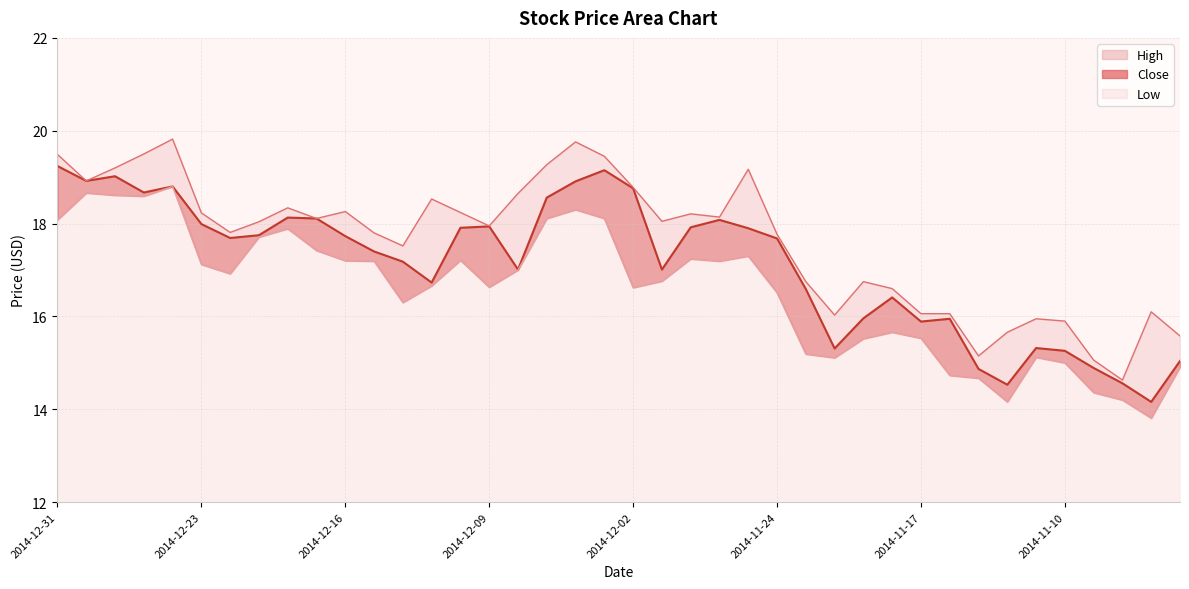

Reading left to right, transcribe all the data shown in this chart.

Close: 2014-12-31=19.2	2014-12-30=18.9	2014-12-29=19.0	2014-12-26=18.7	2014-12-24=18.8	2014-12-23=18.0	2014-12-22=17.7	2014-12-19=17.8	2014-12-18=18.1	2014-12-17=18.1	2014-12-16=17.7	2014-12-15=17.4	2014-12-12=17.2	2014-12-11=16.7	2014-12-10=17.9	2014-12-09=17.9	2014-12-08=17.0	2014-12-05=18.6	2014-12-04=18.9	2014-12-03=19.1	2014-12-02=18.8	2014-12-01=17.0	2014-11-28=17.9	2014-11-26=18.1	2014-11-25=17.9	2014-11-24=17.7	2014-11-21=16.6	2014-11-20=15.3	2014-11-19=16.0	2014-11-18=16.4	2014-11-17=15.9	2014-11-14=15.9	2014-11-13=14.9	2014-11-12=14.5	2014-11-11=15.3	2014-11-10=15.3	2014-11-07=14.9	2014-11-06=14.6	2014-11-05=14.2	2014-11-04=15.0
High: 2014-12-31=19.5	2014-12-30=18.9	2014-12-29=19.2	2014-12-26=19.5	2014-12-24=19.8	2014-12-23=18.2	2014-12-22=17.8	2014-12-19=18.0	2014-12-18=18.3	2014-12-17=18.1	2014-12-16=18.3	2014-12-15=17.8	2014-12-12=17.5	2014-12-11=18.5	2014-12-10=18.2	2014-12-09=17.9	2014-12-08=18.6	2014-12-05=19.3	2014-12-04=19.8	2014-12-03=19.4	2014-12-02=18.8	2014-12-01=18.1	2014-11-28=18.2	2014-11-26=18.1	2014-11-25=19.2	2014-11-24=17.8	2014-11-21=16.8	2014-11-20=16.0	2014-11-19=16.8	2014-11-18=16.6	2014-11-17=16.1	2014-11-14=16.1	2014-11-13=15.2	2014-11-12=15.7	2014-11-11=15.9	2014-11-10=15.9	2014-11-07=15.1	2014-11-06=14.6	2014-11-05=16.1	2014-11-04=15.6
Low: 2014-12-31=18.1	2014-12-30=18.7	2014-12-29=18.6	2014-12-26=18.6	2014-12-24=18.8	2014-12-23=17.1	2014-12-22=16.9	2014-12-19=17.7	2014-12-18=17.9	2014-12-17=17.4	2014-12-16=17.2	2014-12-15=17.2	2014-12-12=16.3	2014-12-11=16.7	2014-12-10=17.2	2014-12-09=16.6	2014-12-08=17.0	2014-12-05=18.1	2014-12-04=18.3	2014-12-03=18.1	2014-12-02=16.6	2014-12-01=16.8	2014-11-28=17.2	2014-11-26=17.2	2014-11-25=17.3	2014-11-24=16.5	2014-11-21=15.2	2014-11-20=15.1	2014-11-19=15.5	2014-11-18=15.7	2014-11-17=15.5	2014-11-14=14.7	2014-11-13=14.7	2014-11-12=14.2	2014-11-11=15.1	2014-11-10=15.0	2014-11-07=14.4	2014-11-06=14.2	2014-11-05=13.8	2014-11-04=14.9